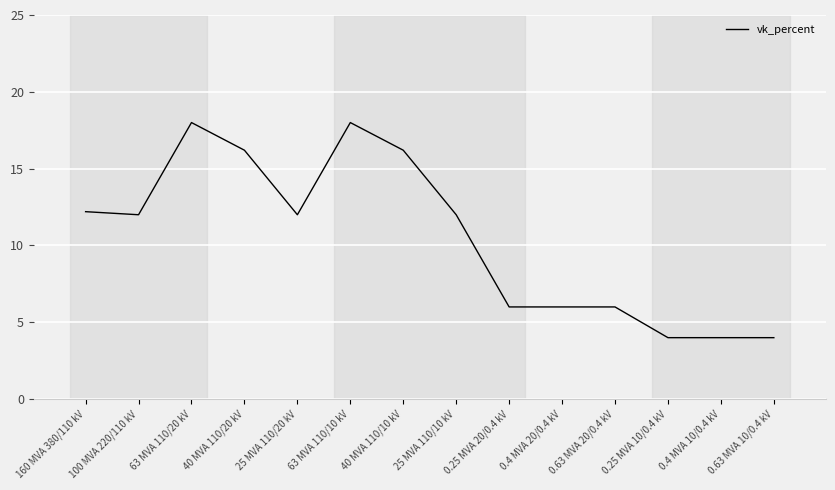

True or false: the data has more than 0 interior local peaks.

True